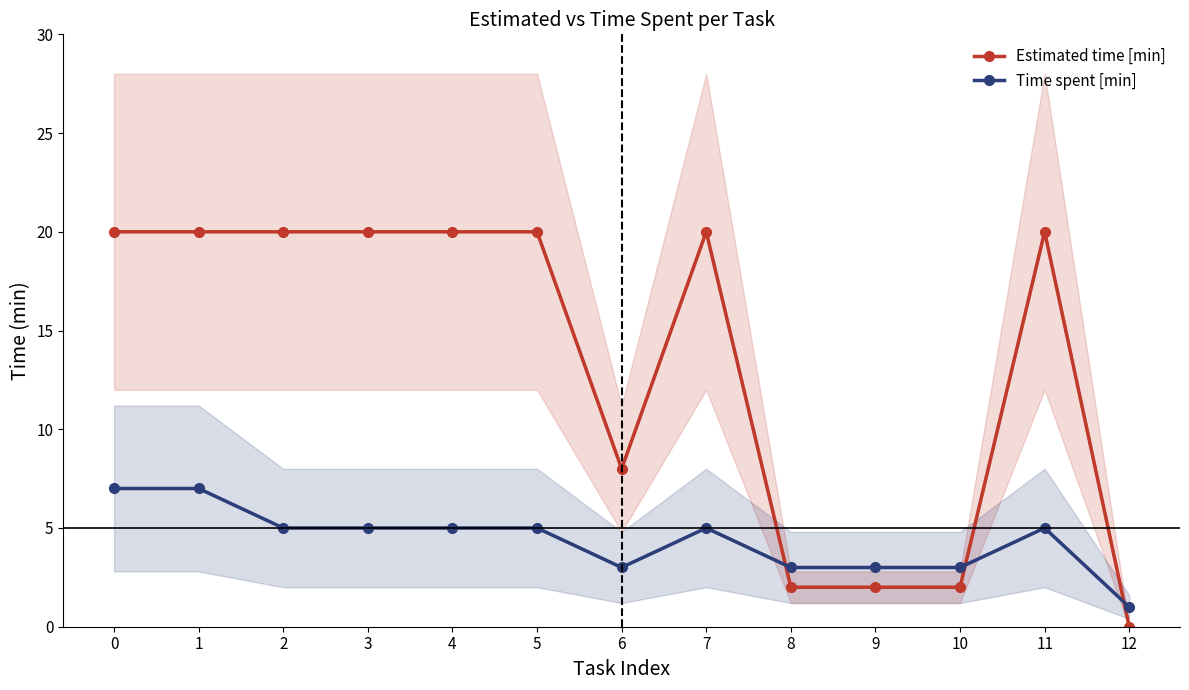

Is it true that Time spent [min] equals 3 at 3?

False